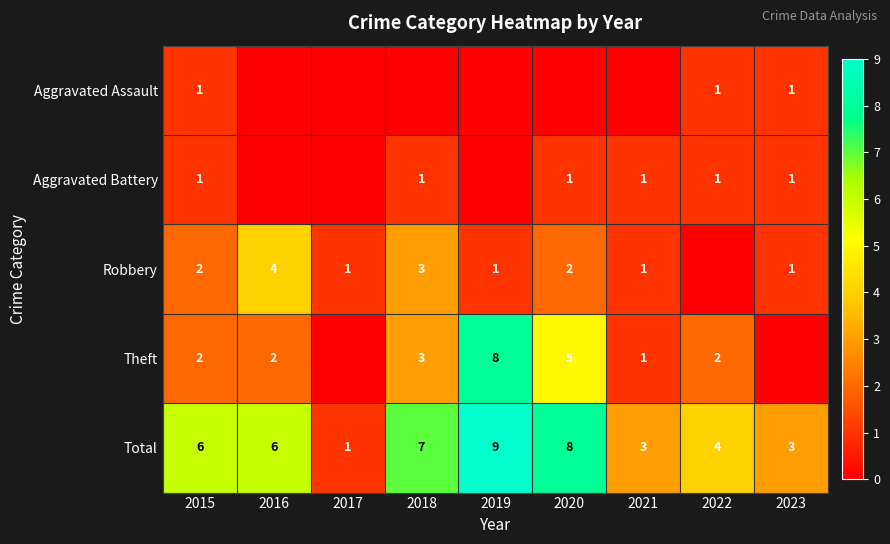

What is the difference between the maximum and minimum values in the Total series?

8